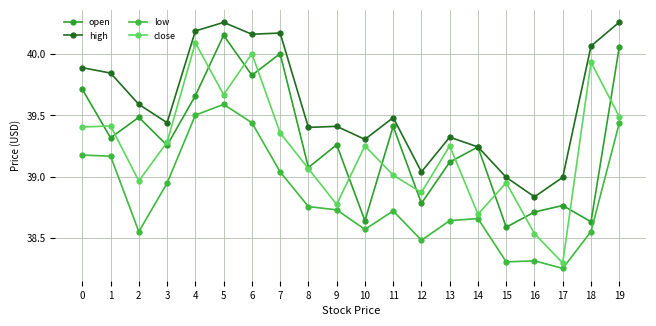

How many data points does each series have?

20